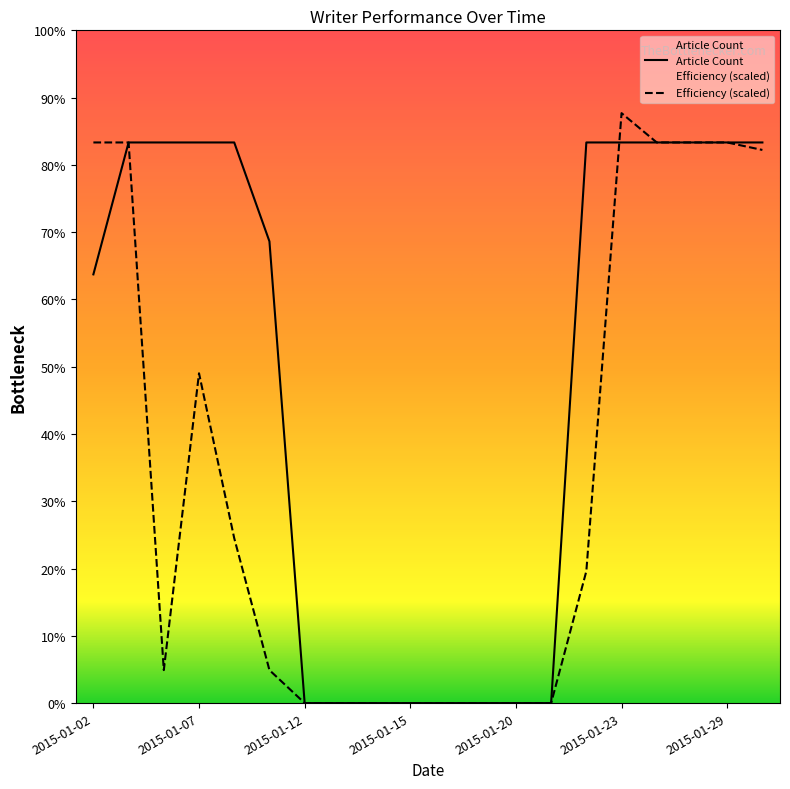

Between 2015-01-14 and 2015-01-29, which is larger?

2015-01-29